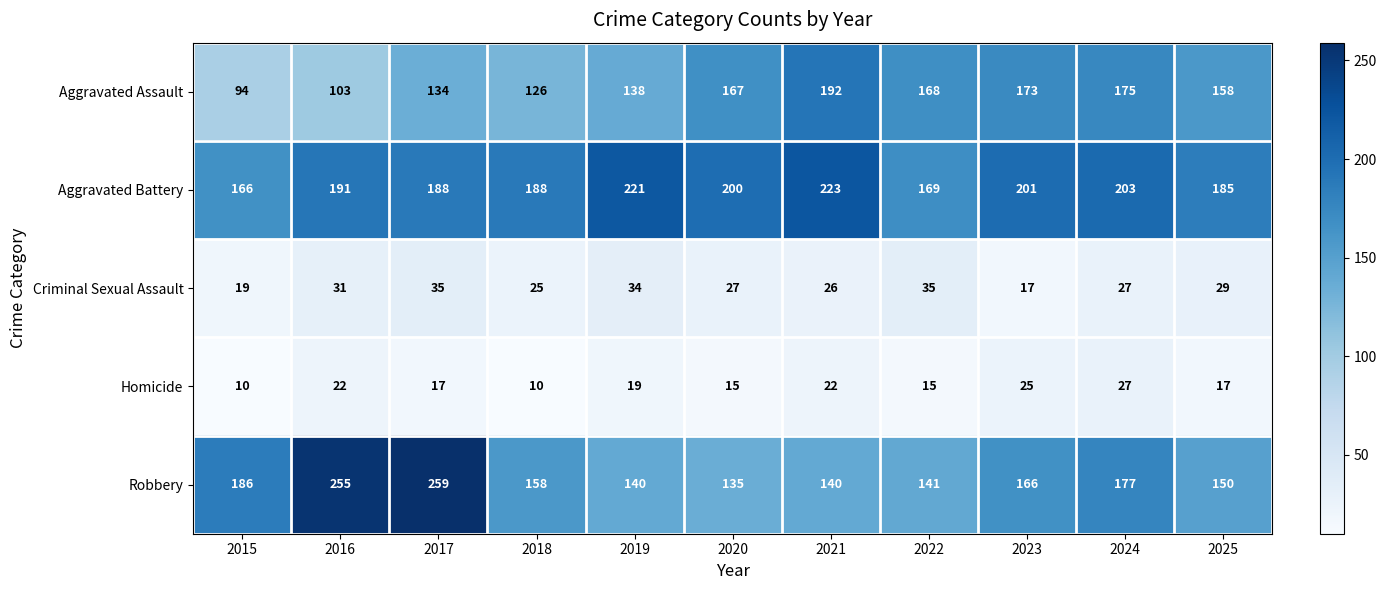

What is the difference between the Aggravated Assault values at 2015 and 2025?

64